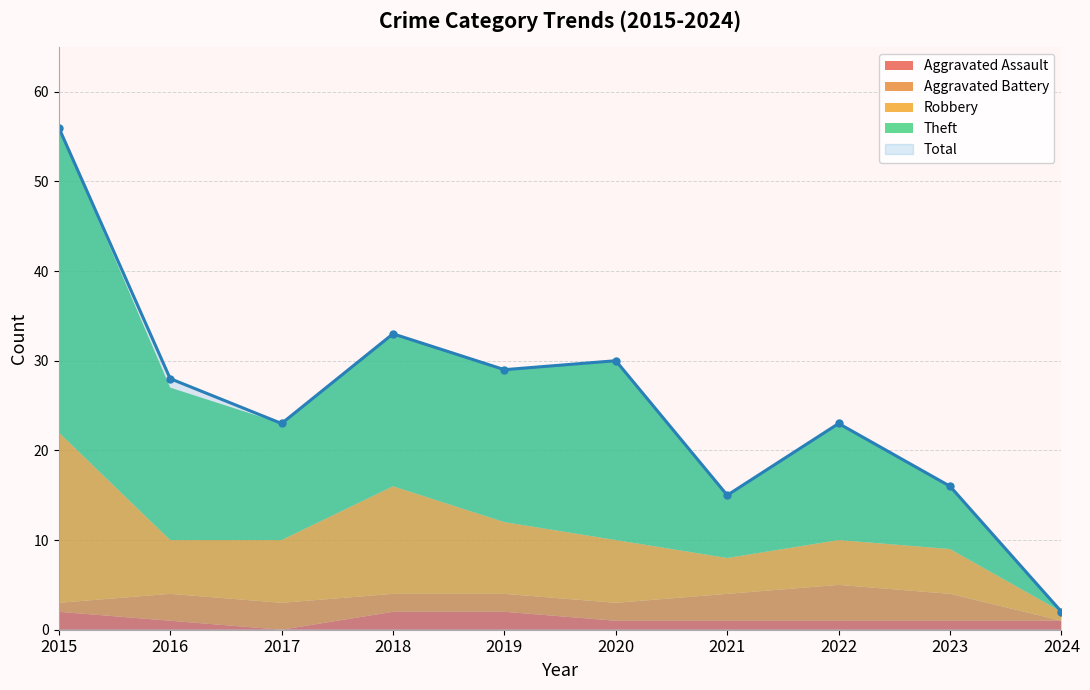

What is the total value across all series at 2021?

30